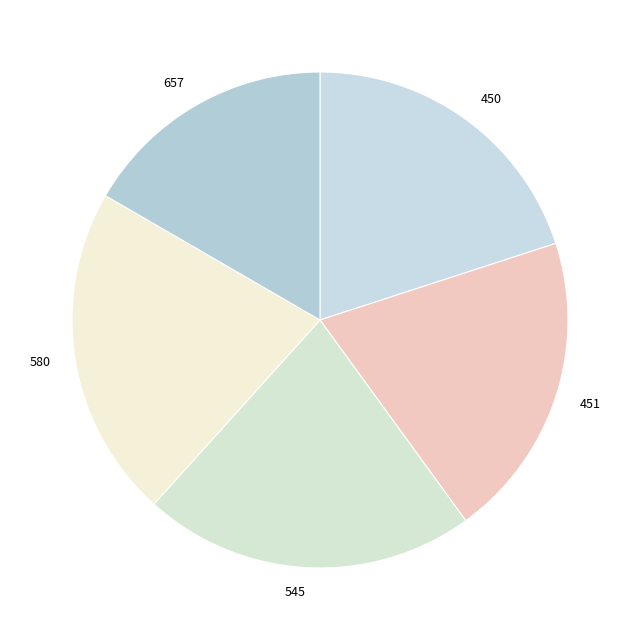

Approximately how many times larger is the value at 545 compared to 451?

1.1